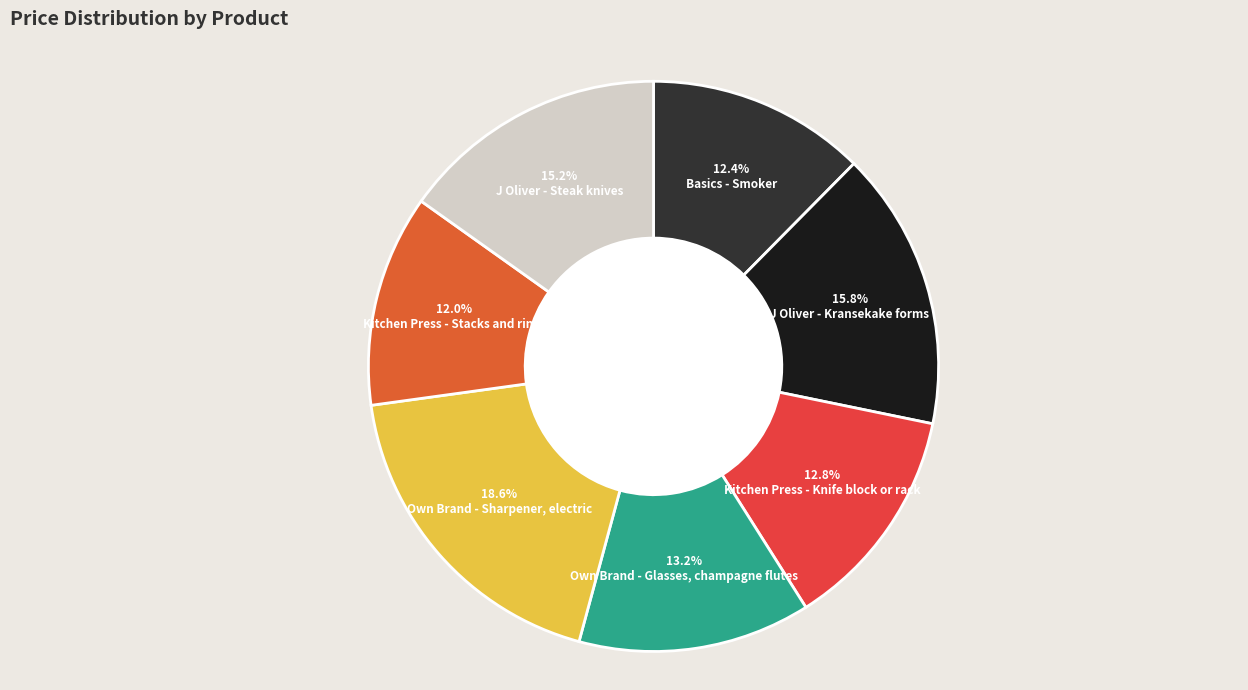

How many segments does this pie chart have?

7